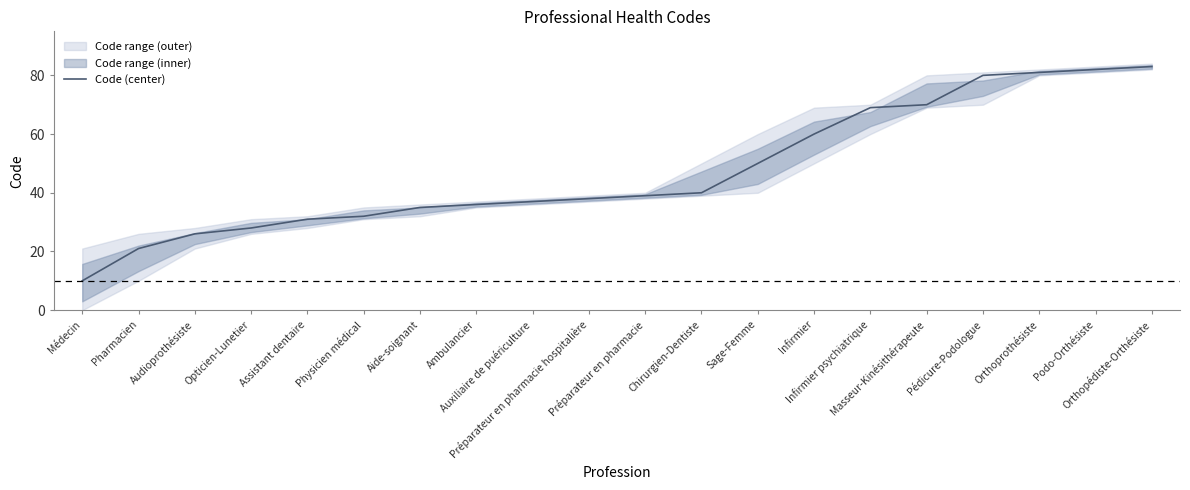

The value at Ambulancier is 50. True or false?

False